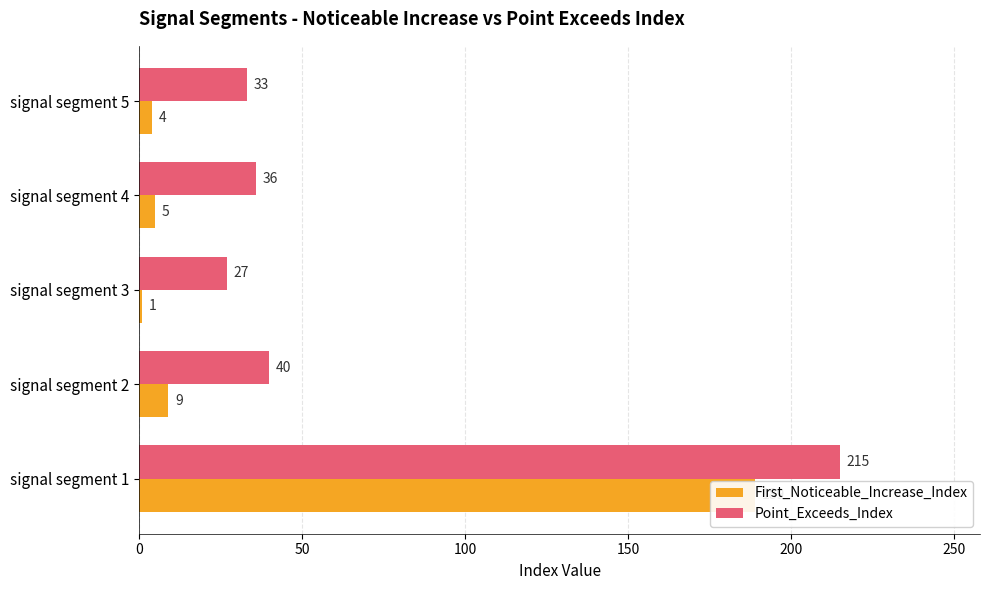

What is the average value of the Point_Exceeds_Index series?

70